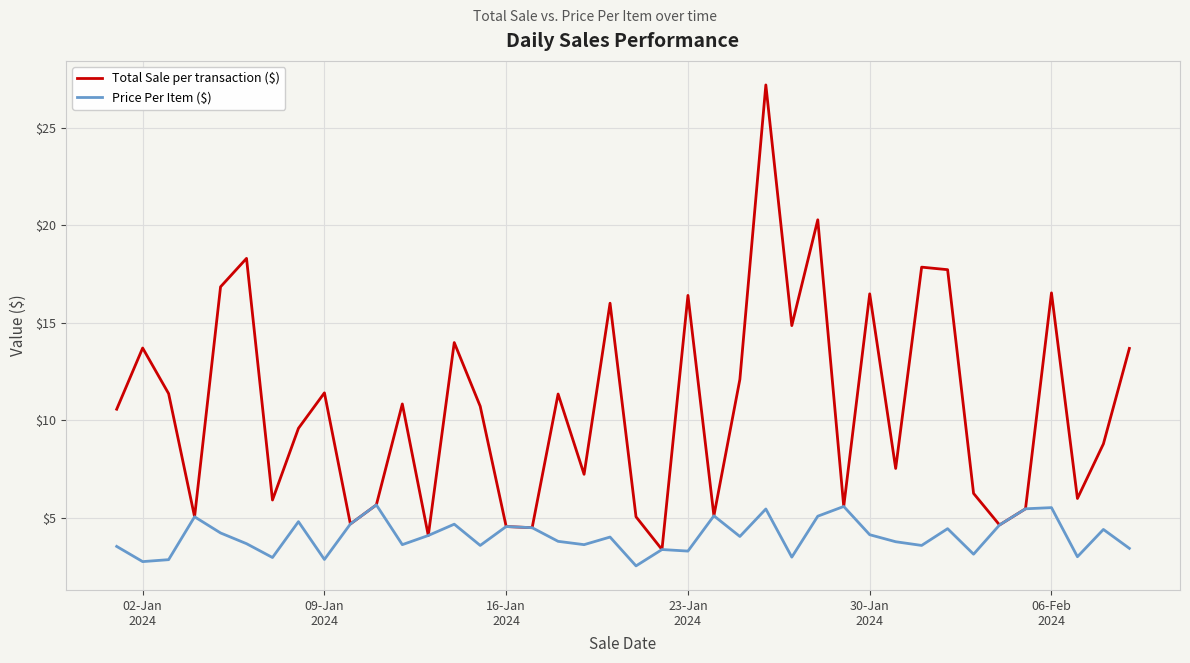

Which series has the largest range (max minus min)?

Total Sale per transaction ($)